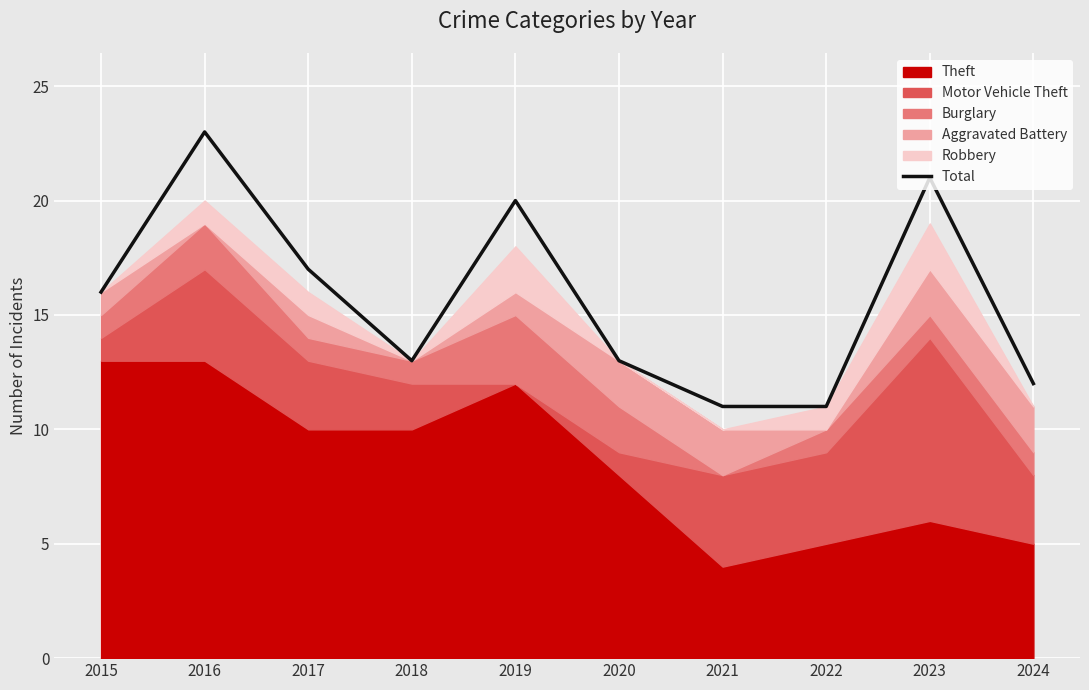

At which category does the chart reach its minimum across all series?

2021